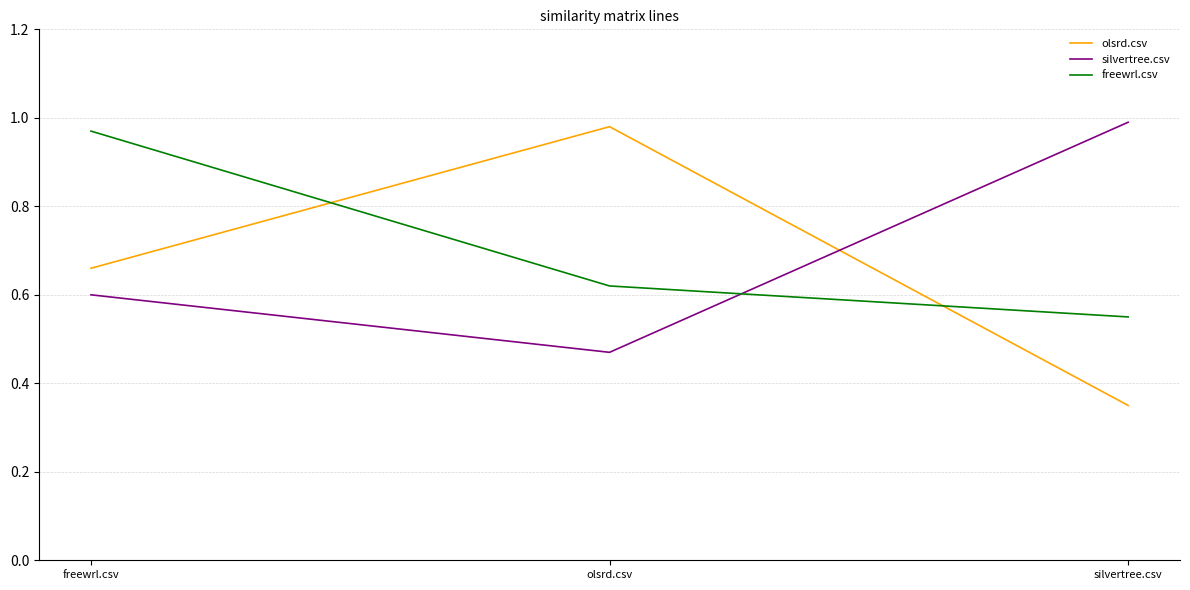

At how many categories does at least one series exceed 0?

3